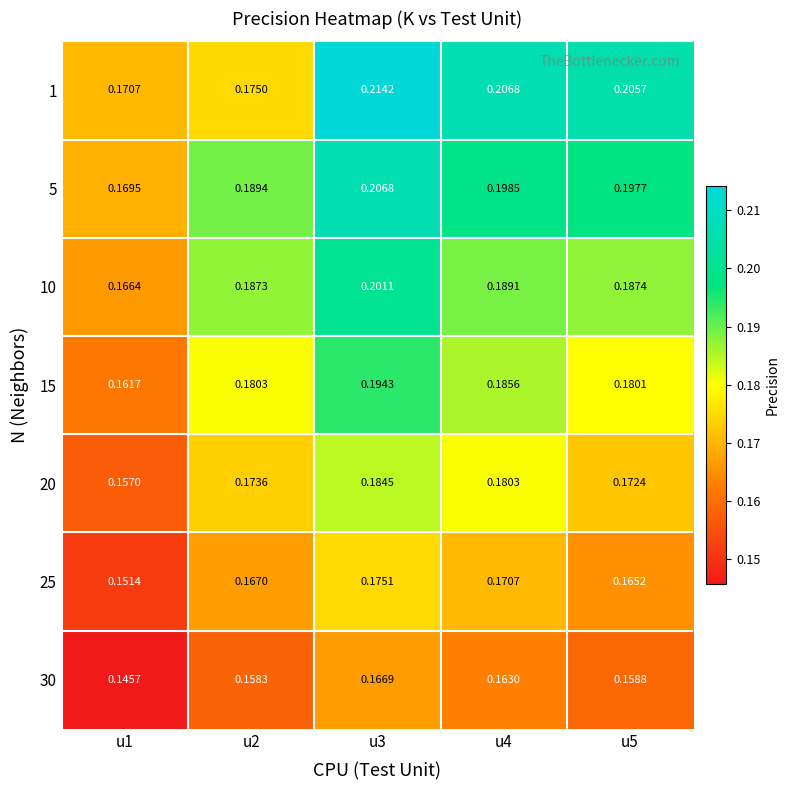

Is the value of 15 at u4 greater than the value of 30 at u5?

Yes